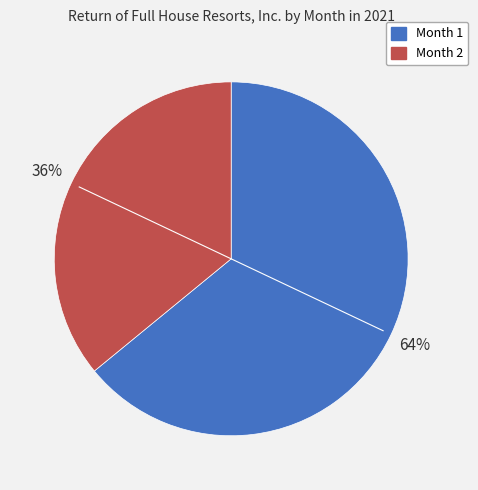

To the nearest percent, what portion does Month 1 represent?

64%